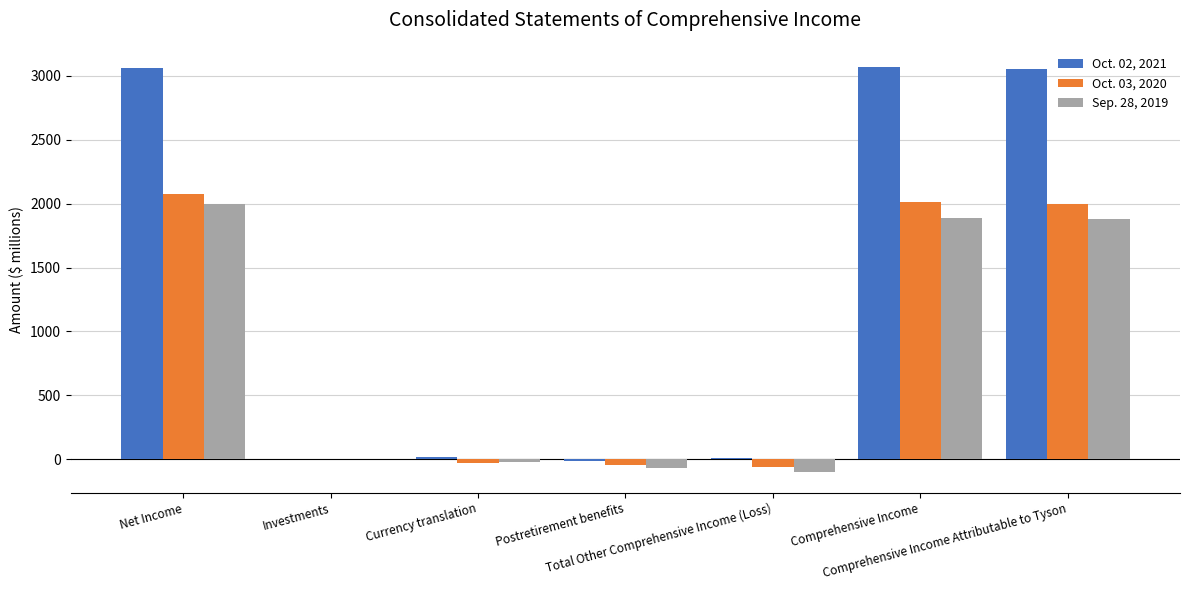

Which series has the largest total across all categories?

Oct. 02, 2021